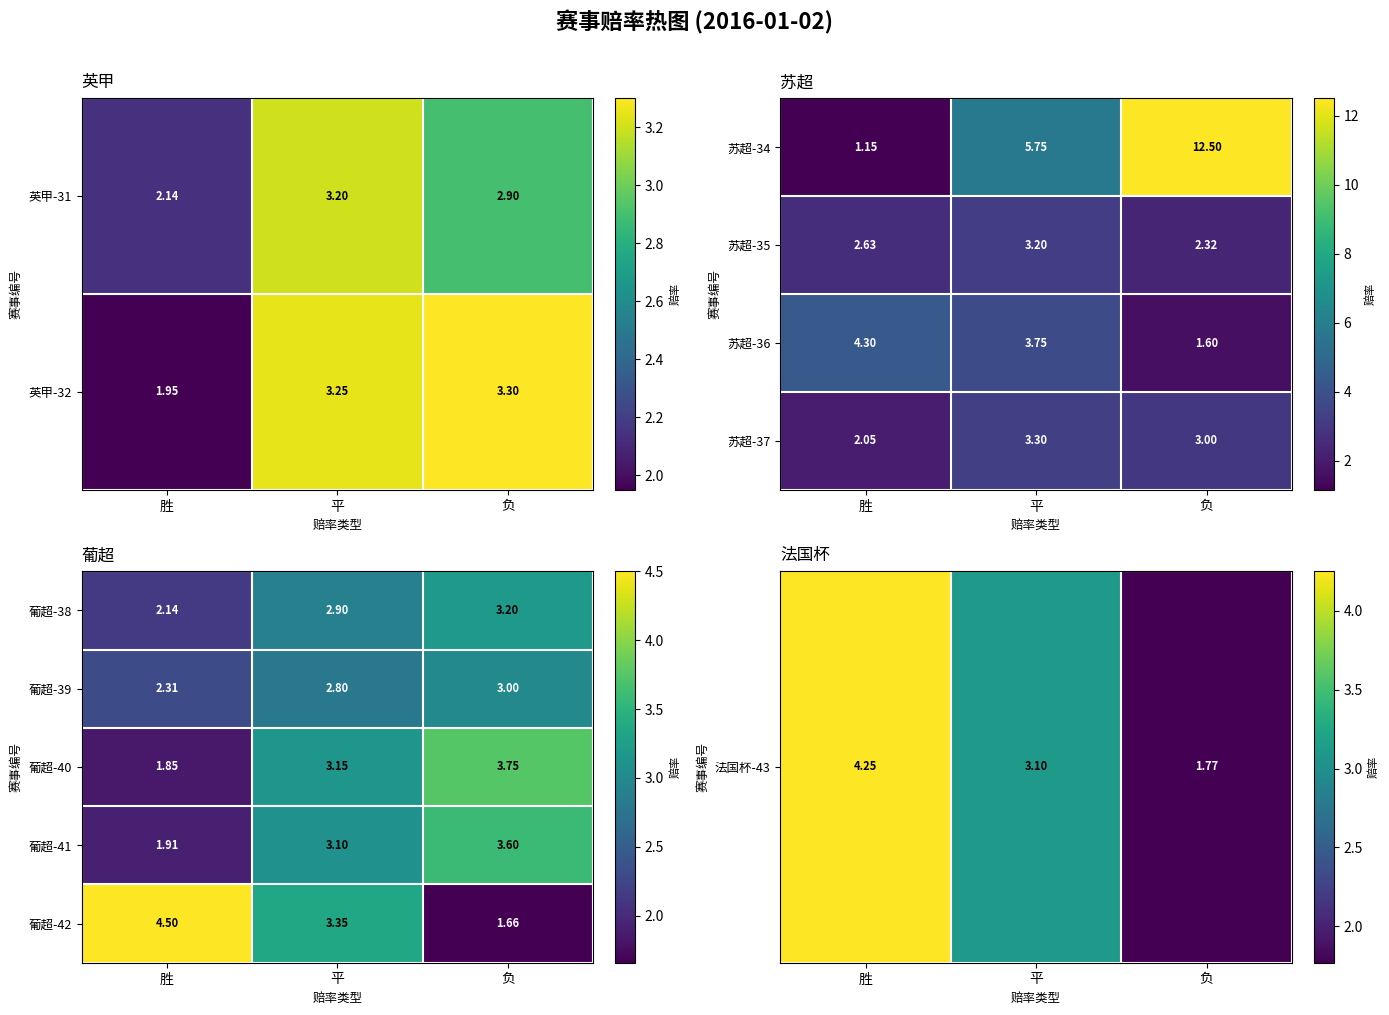

At which label does 葡超-39 reach its minimum?

胜